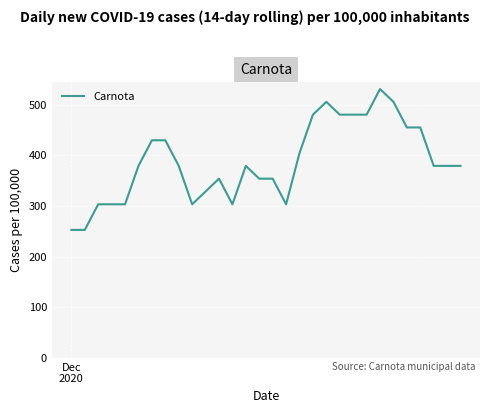

What is the maximum value shown in the chart?

530.7